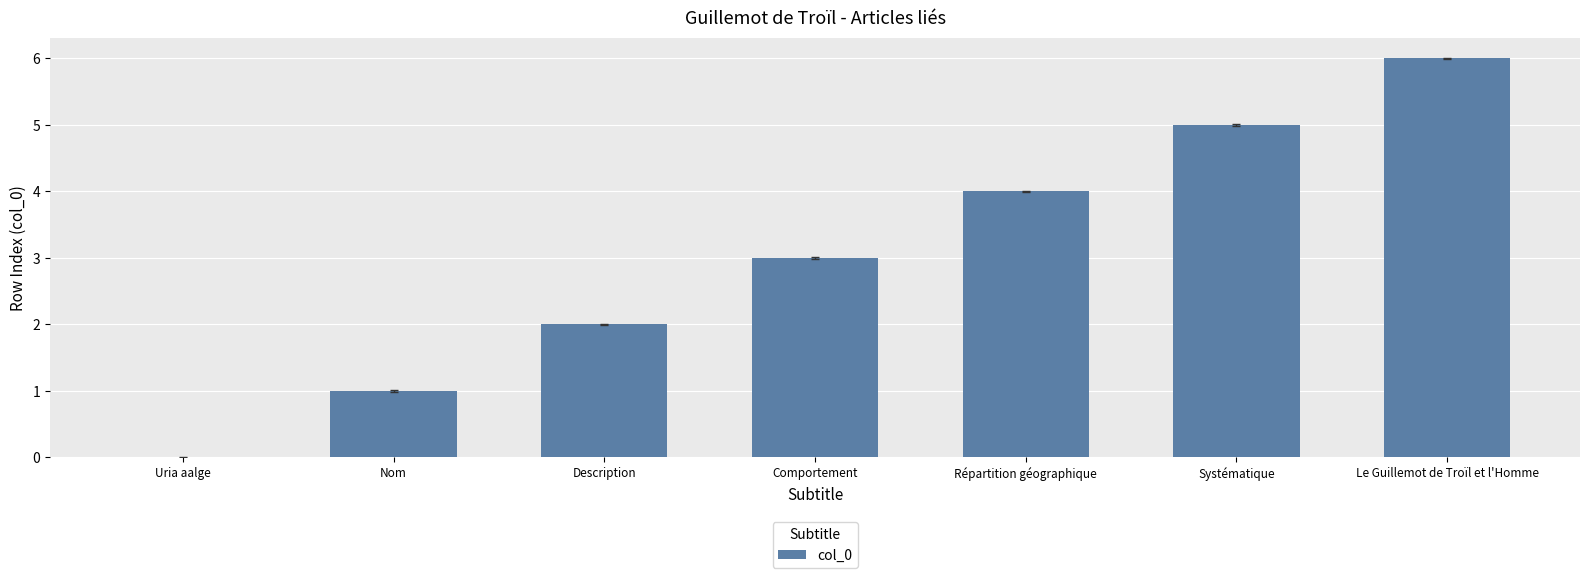

What is the approximate value at Comportement?

3